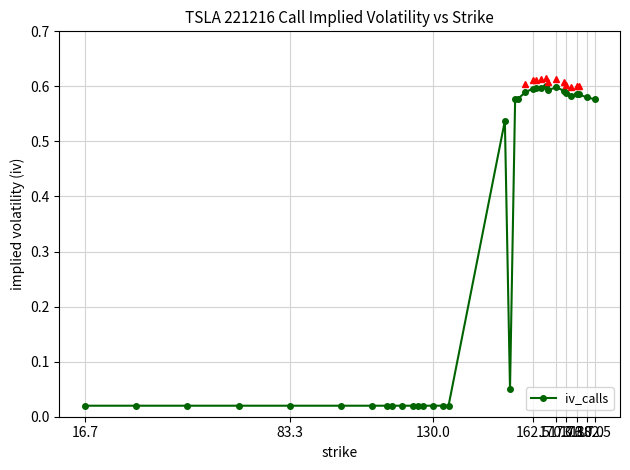

True or false: the data has more than 2 interior local peaks.

True